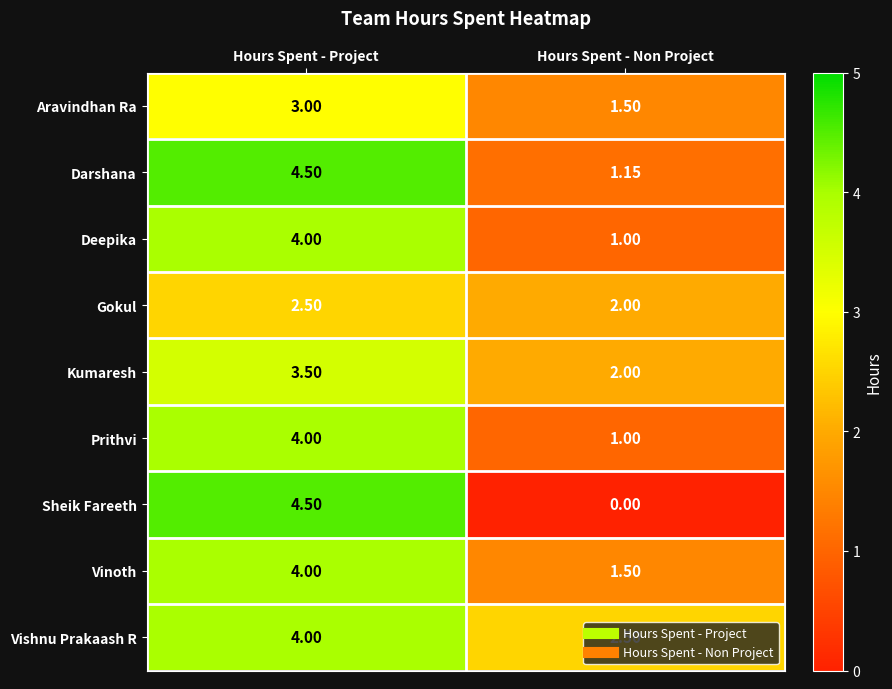

Rank the categories by Aravindhan Ra value from lowest to highest.

Hours Spent - Non Project, Hours Spent - Project